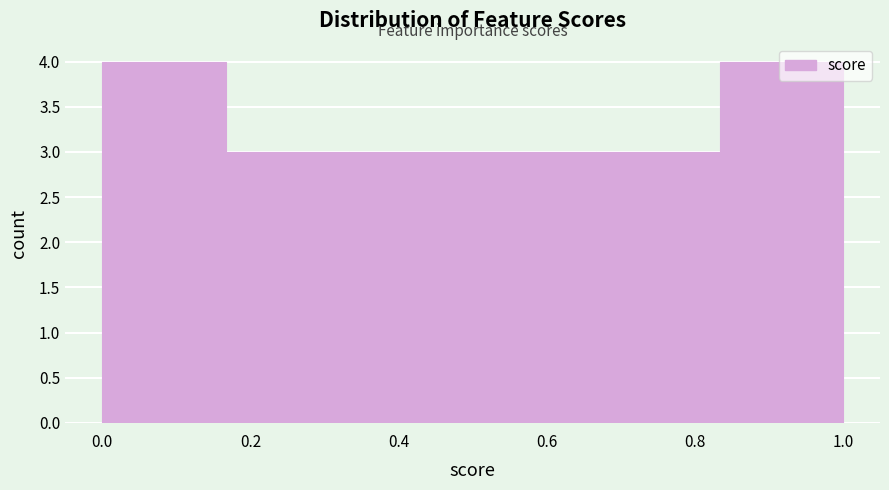

Reading left to right, list every bar in this chart as the range it spans on the x-axis followed by its height. Neither the bar edges nor the heights are printed on the chart, so give them approximately, as read against the axes.

0.00 to 0.16: 4
0.16 to 0.34: 3
0.34 to 0.50: 3
0.50 to 0.66: 3
0.66 to 0.84: 3
0.84 to 1.00: 4